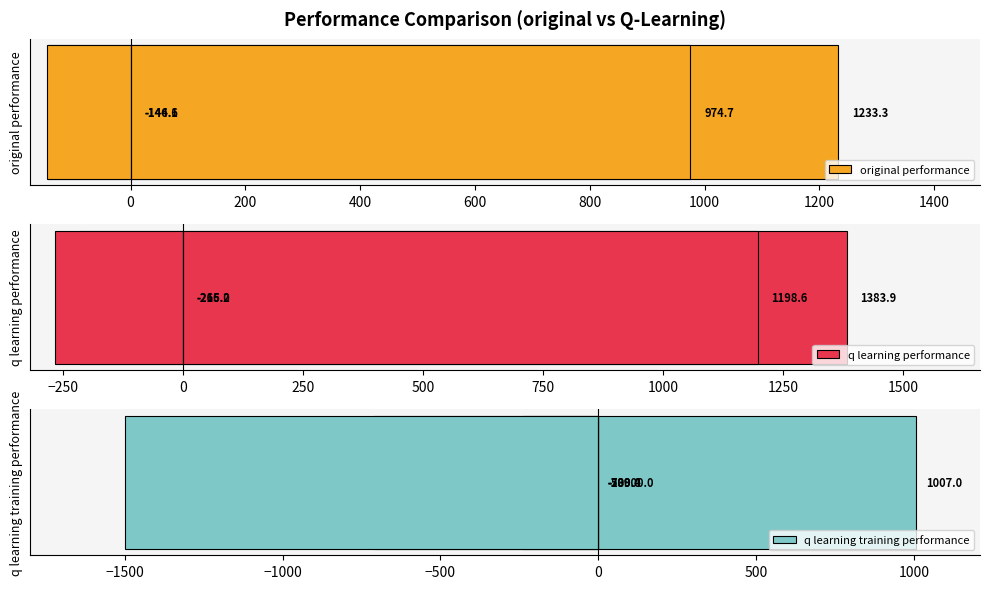

What is the sum of all q learning training performance values?

-1441.4